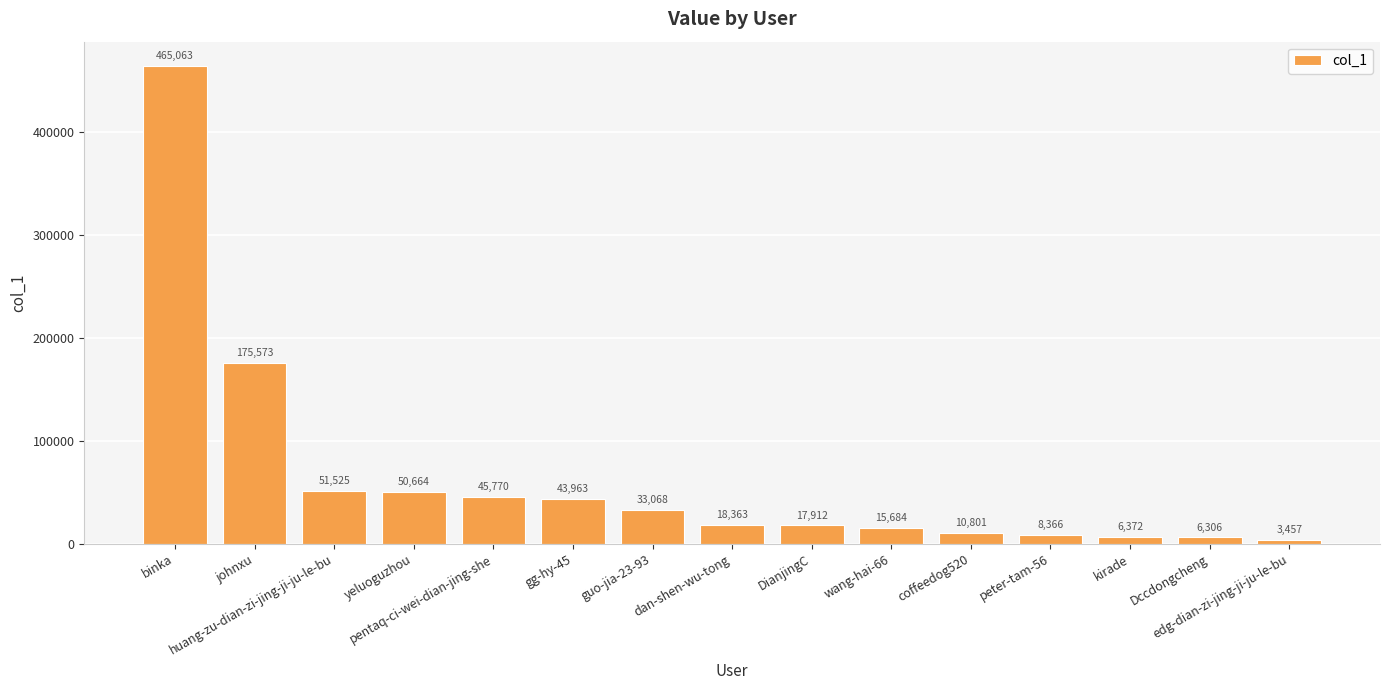

Between wang-hai-66 and edg-dian-zi-jing-ji-ju-le-bu, which is larger?

wang-hai-66